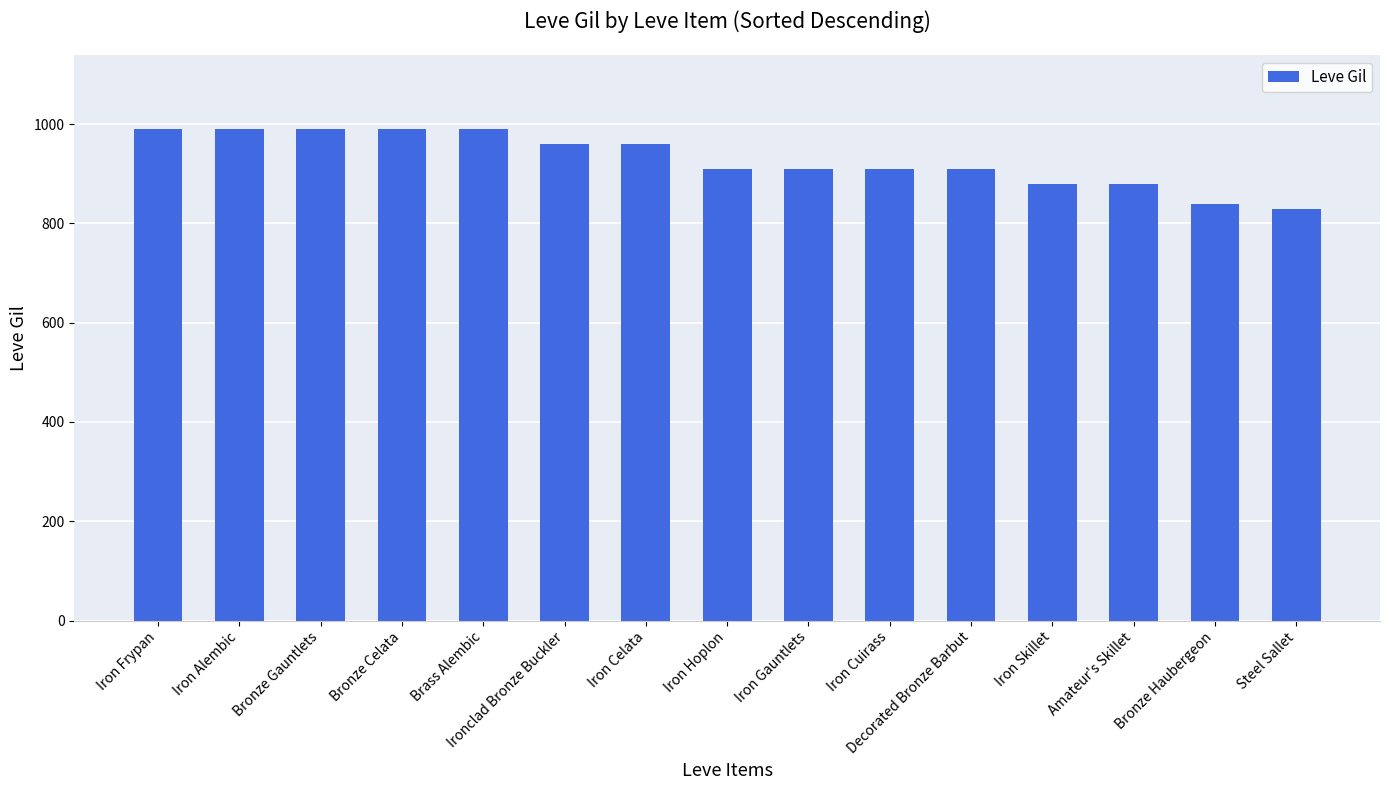

What position from the right is Ironclad Bronze Buckler?

10